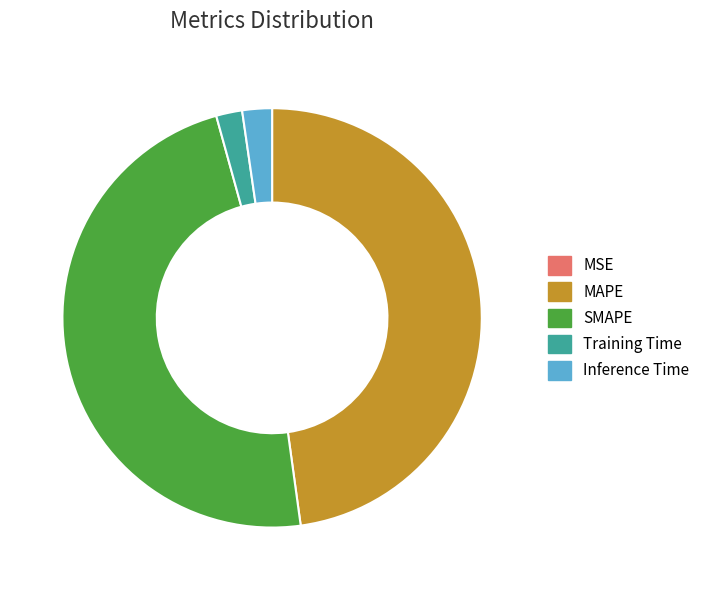

The MAPE slice represents 53% of the pie. True or false?

False